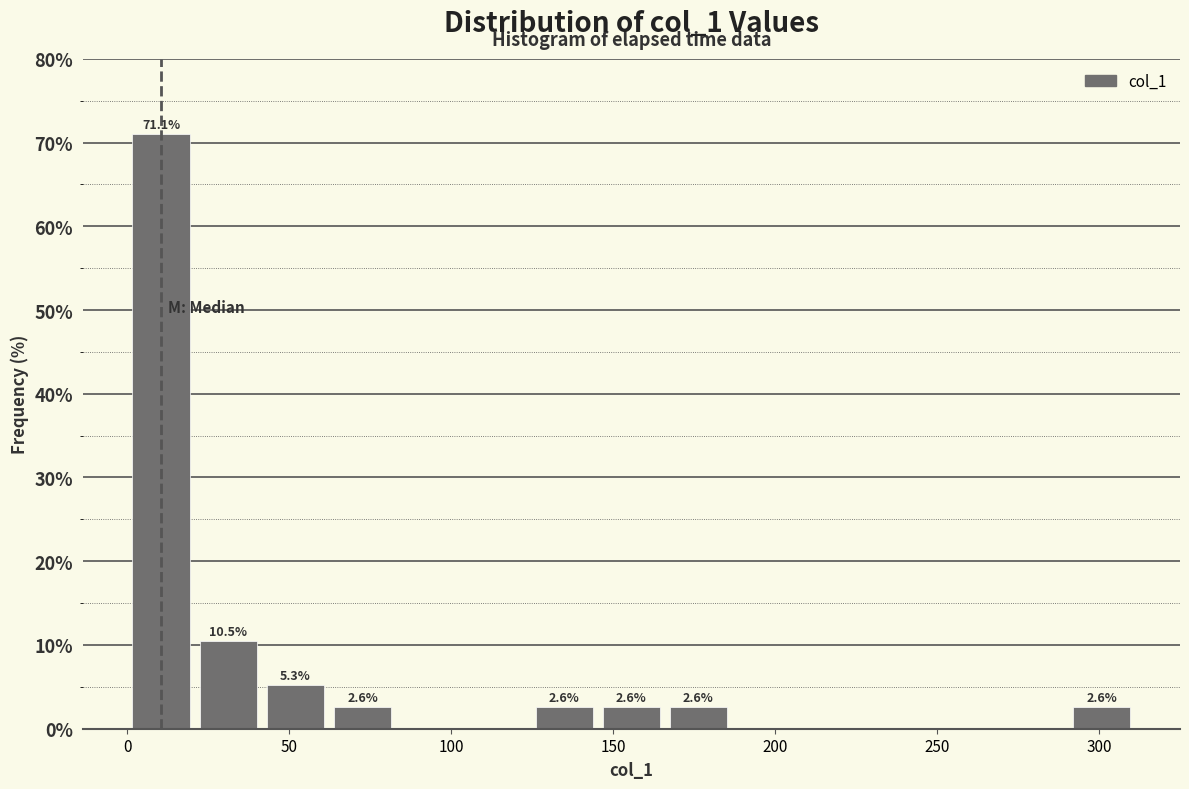

Which range on the x-axis has the tallest bar?

0 to 20